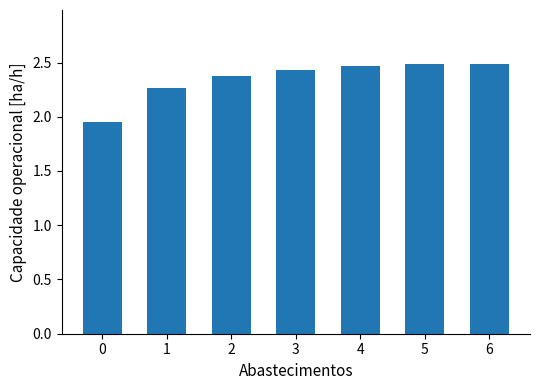

What is the difference between the values at 1 and 3?

0.2